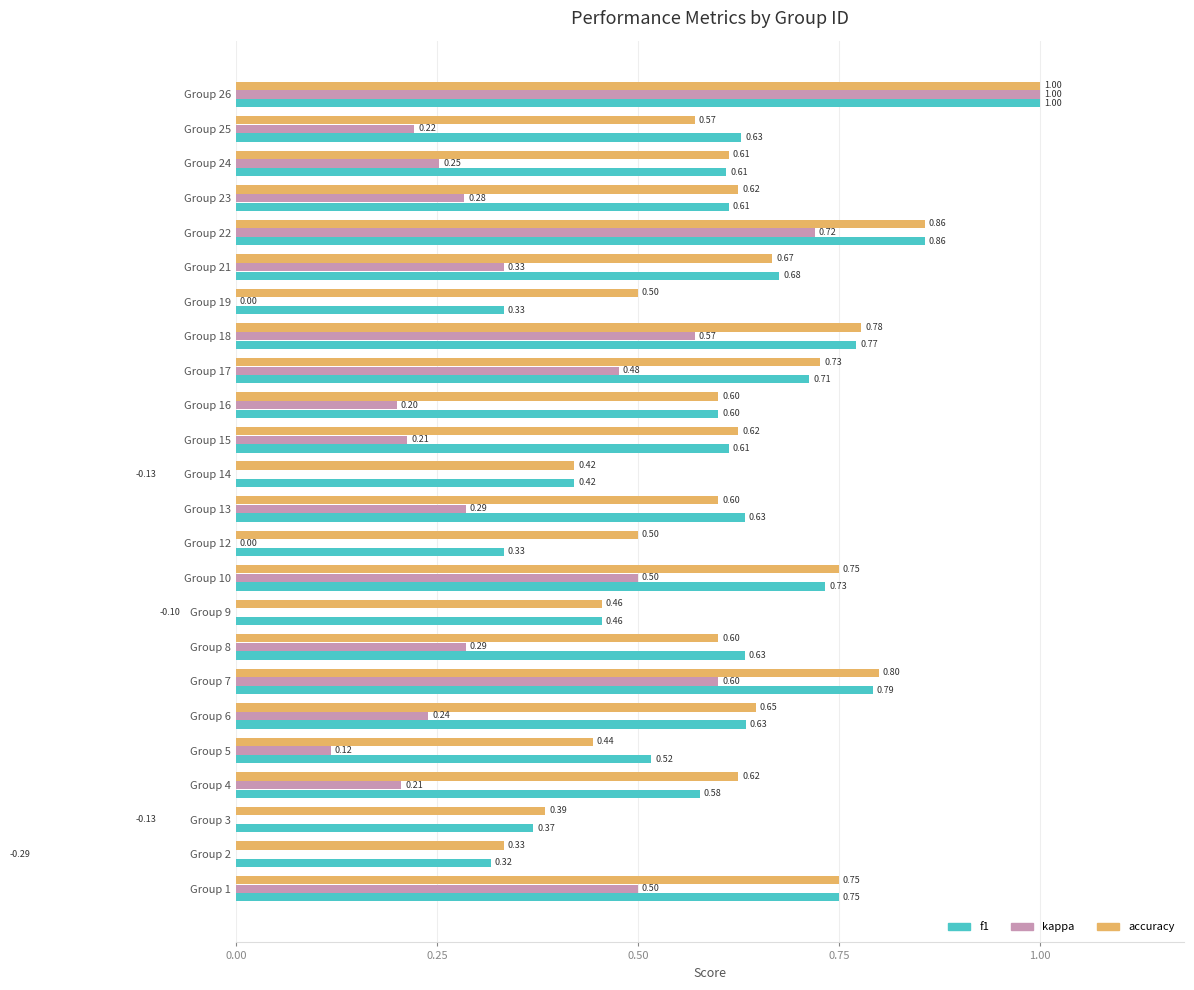

Which series has the largest total across all categories?

accuracy